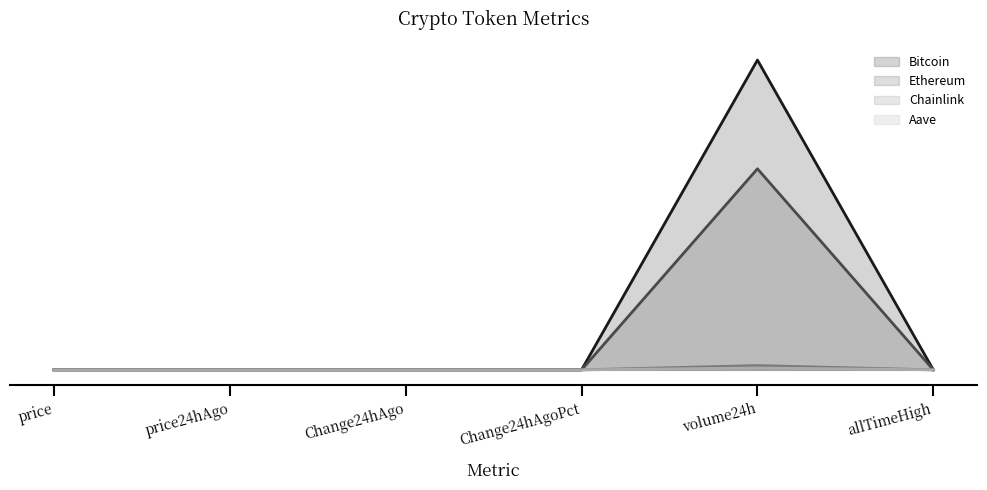

Between which two adjacent categories do Chainlink and Aave first intersect?

Change24hAgoPct and volume24h